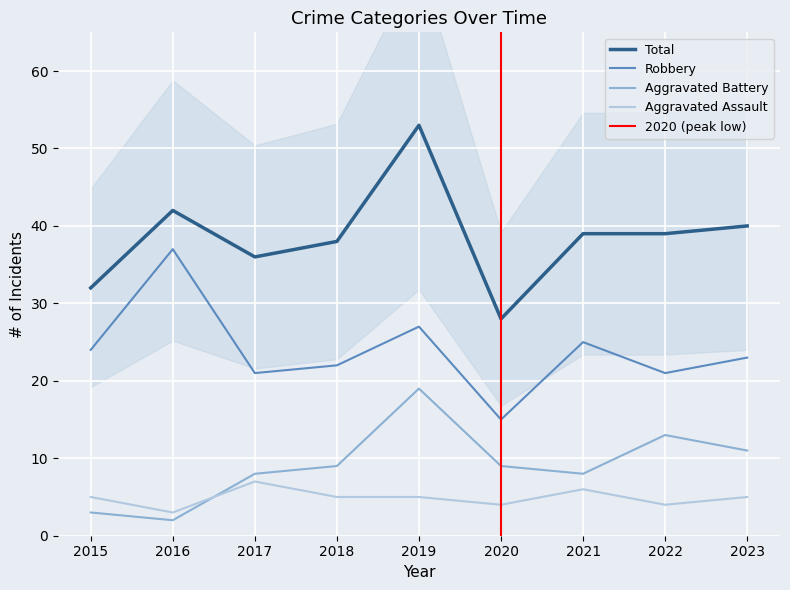

At which category does the chart reach its peak across all series?

2019